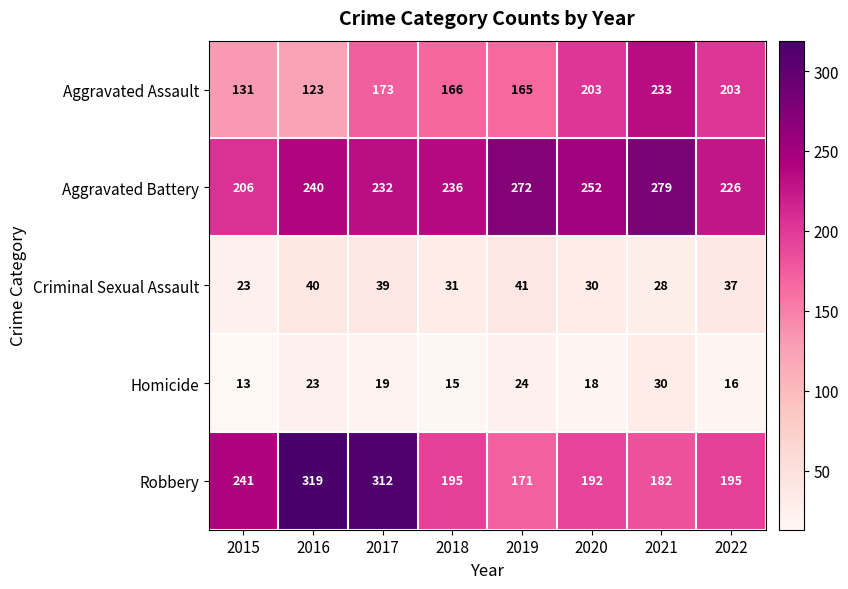

What is the sum of the Robbery values at 2017 and 2016?

631